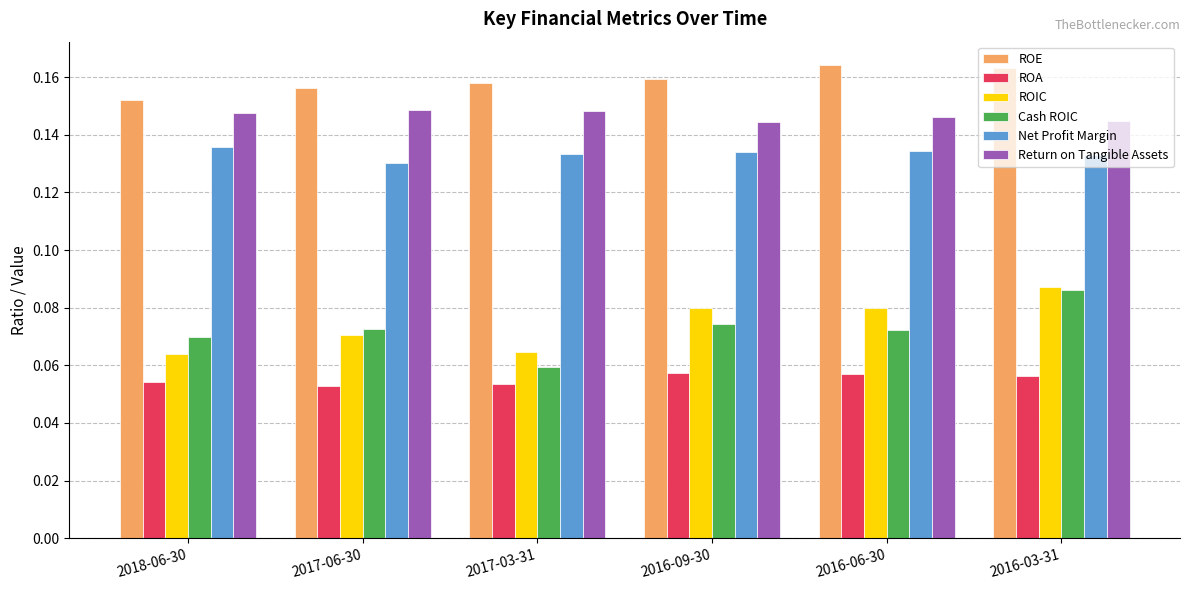

Is it true that Return on Tangible Assets equals 0.2 at 2018-06-30?

False